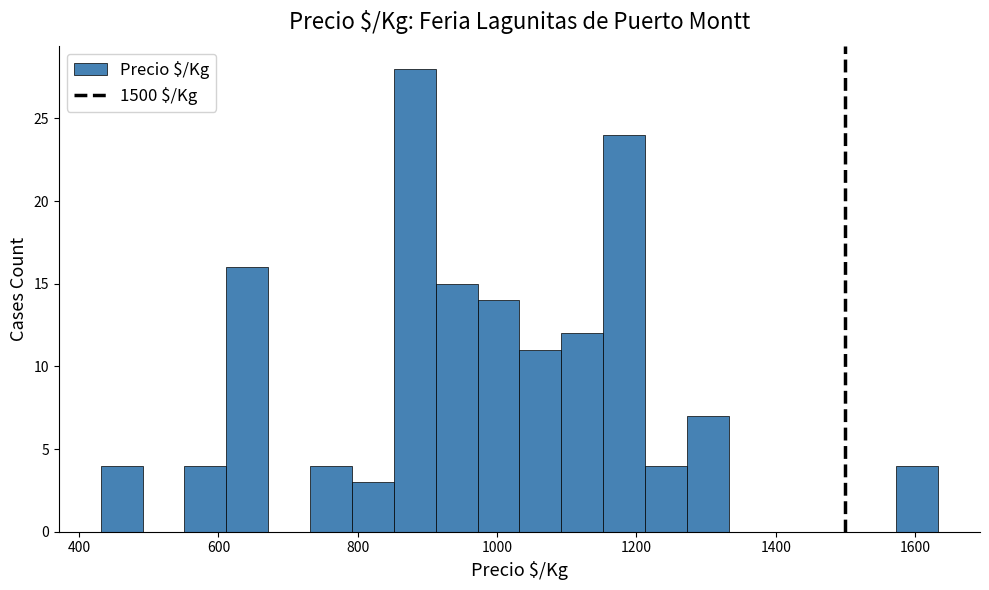

Read against the x-axis, roughly where is the centre of the tallest bar?

880